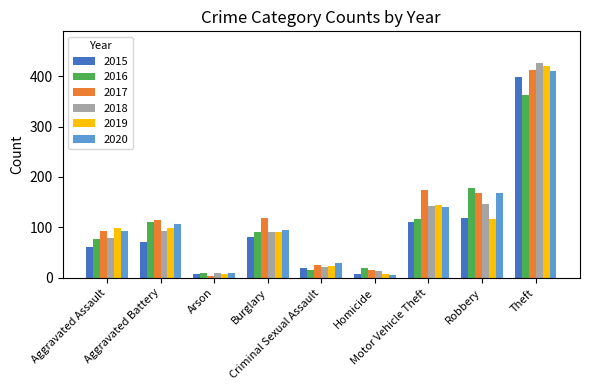

What is the average value of the 2019 series?

112